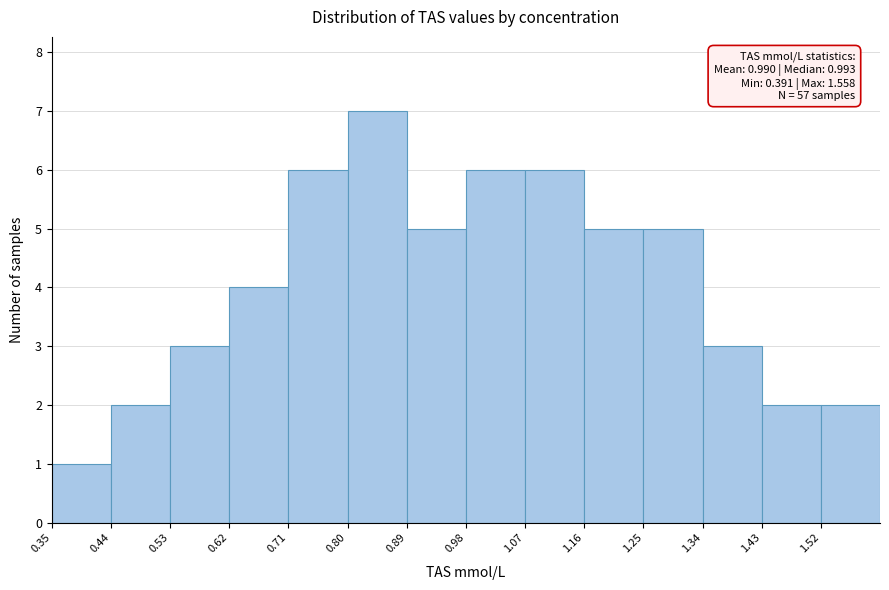

Over which range of the x-axis is the bar tallest?

0.80 to 0.89